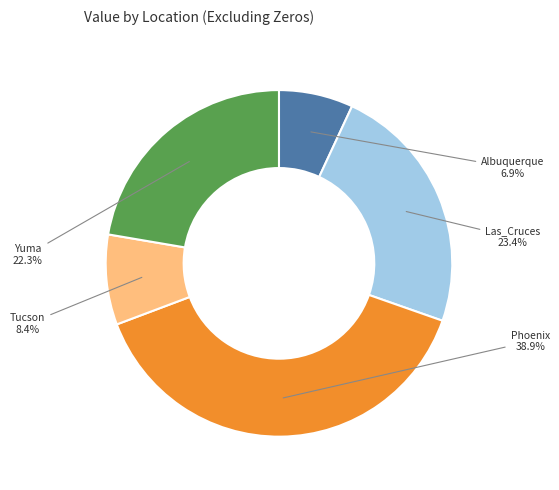

What percentage is NOT represented by Yuma?

77.7%